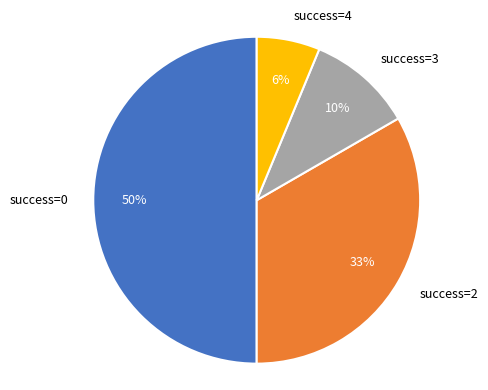

To the nearest percent, what portion does success=3 represent?

10%